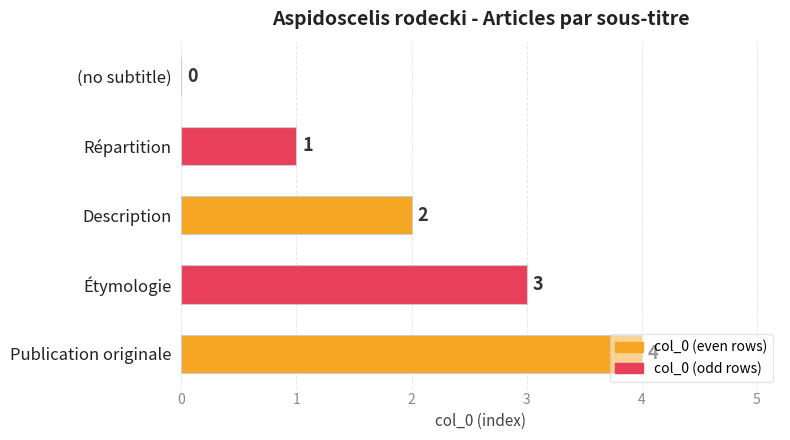

The value at Répartition is 1. True or false?

True